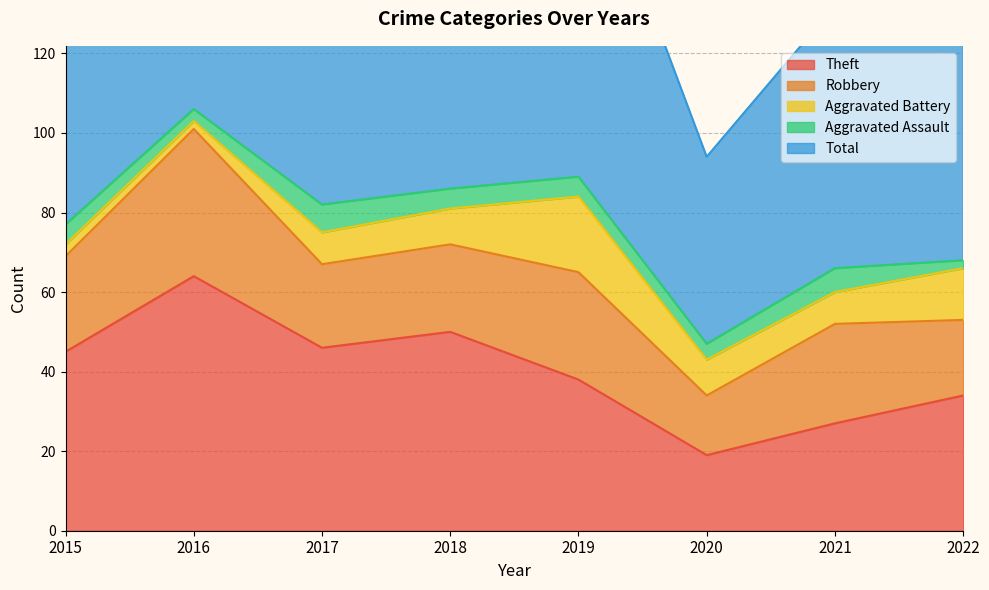

What is the difference between the second highest and second lowest values in the Aggravated Battery series?

10